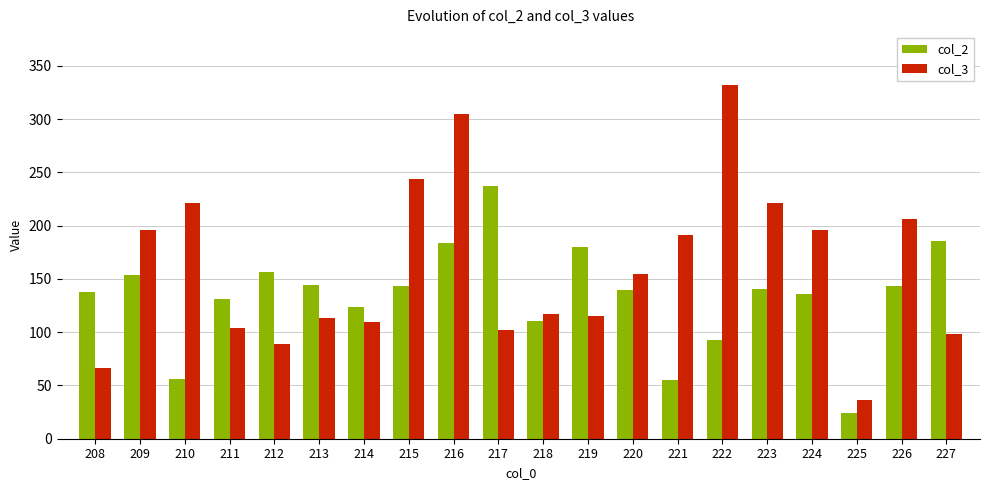

Rank the series at 217 from lowest to highest value.

col_3, col_2